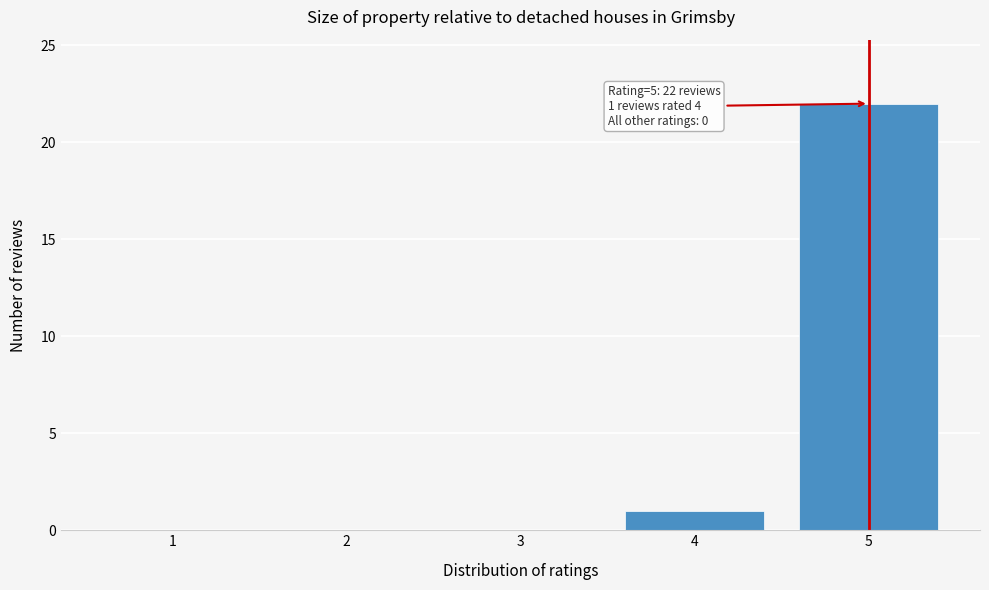

Reading left to right, list all the values displayed in this chart.

1=0	2=0	3=0	4=1	5=22